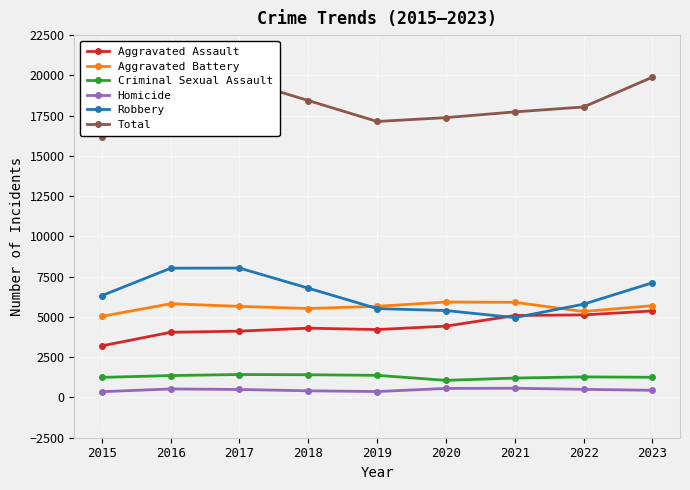

Which series changed the most between 2016 and 2023?

Aggravated Assault